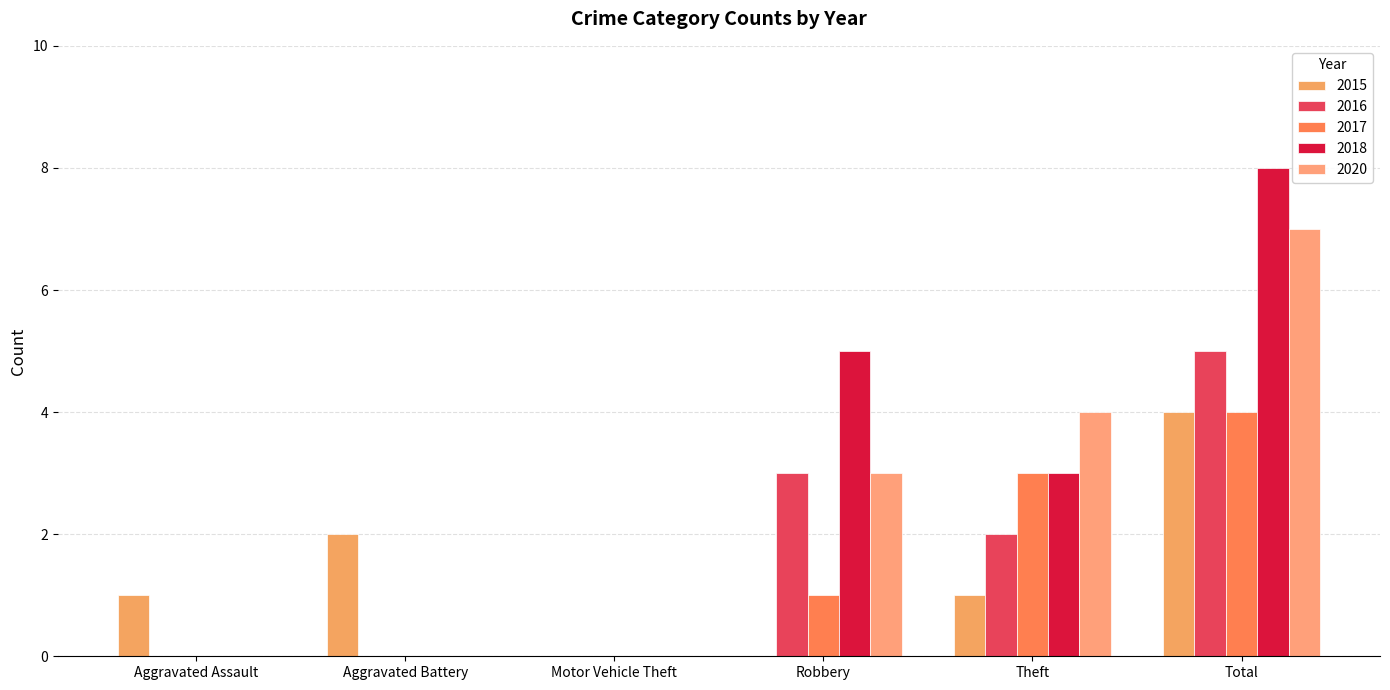

How many categories are shown in the chart?

6